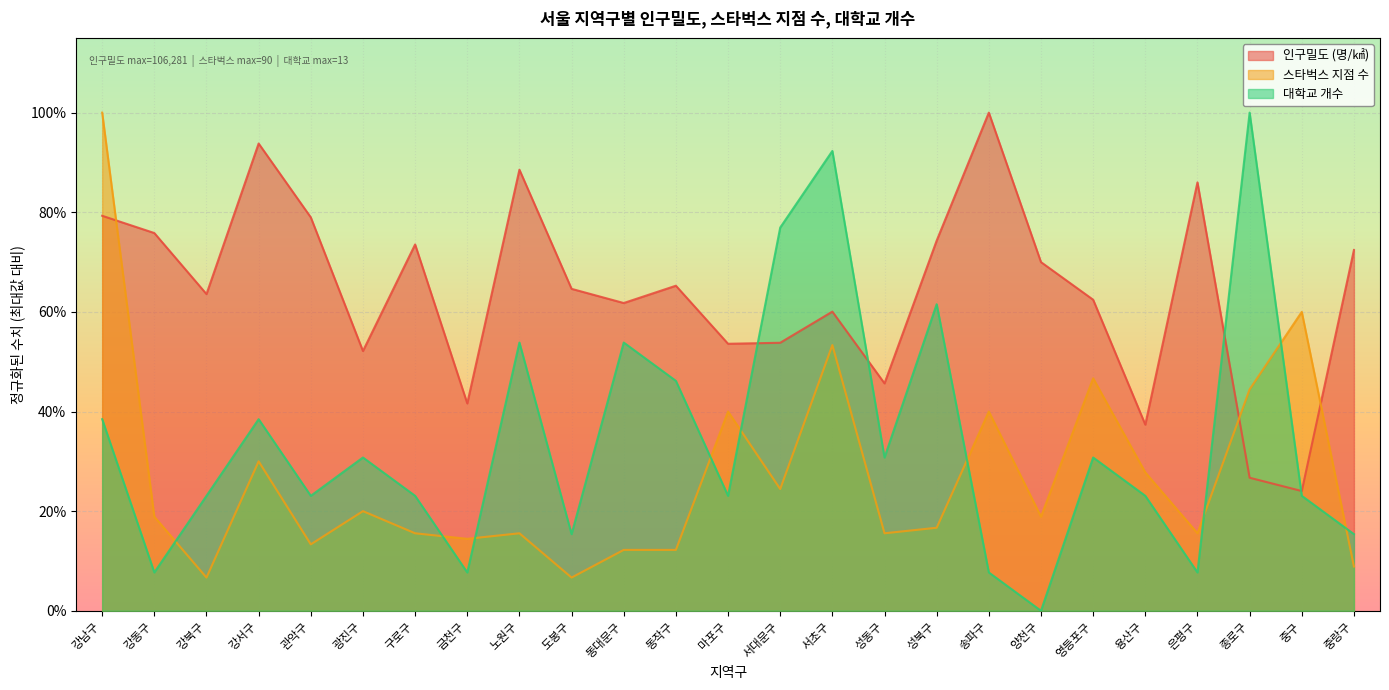

What is the label of the 12th point from the right?

서대문구